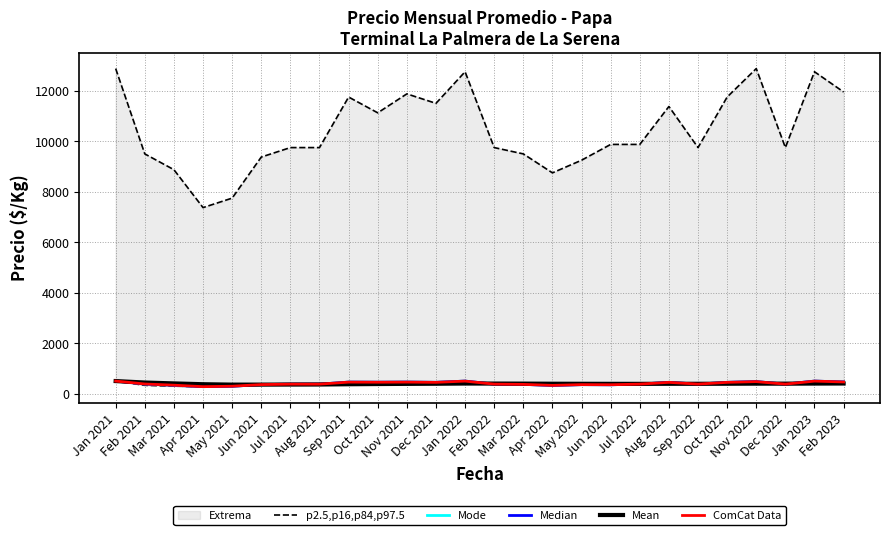

True or false: Mean has a value of 453.5 at Feb 2021.

True